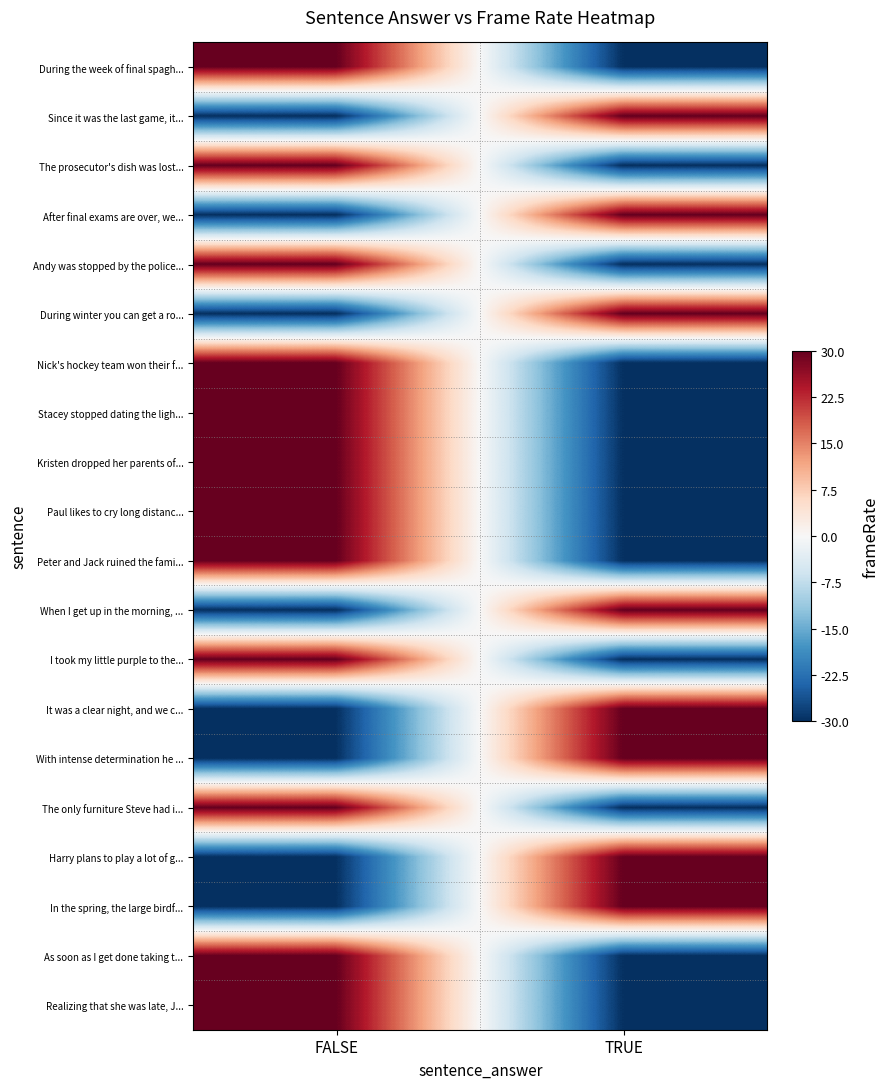

Which label corresponds to the largest value in the chart?

FALSE